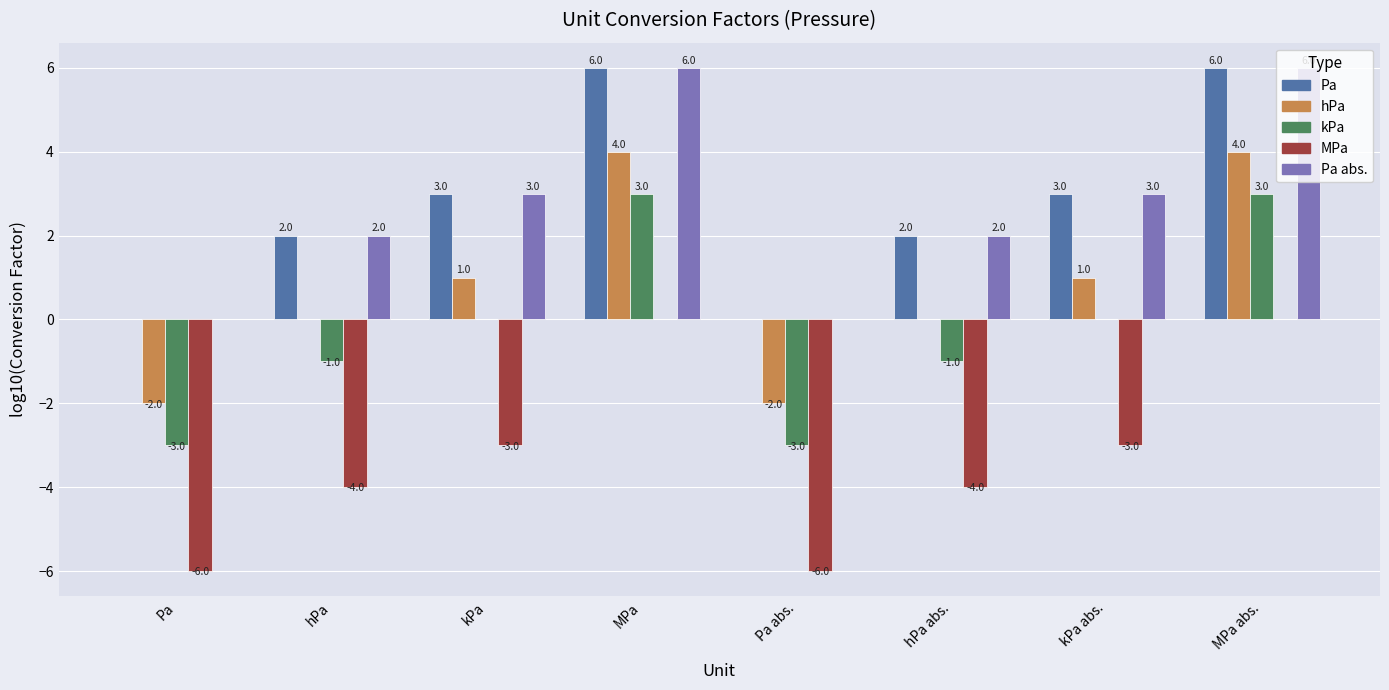

What is the sum of all hPa values?

6